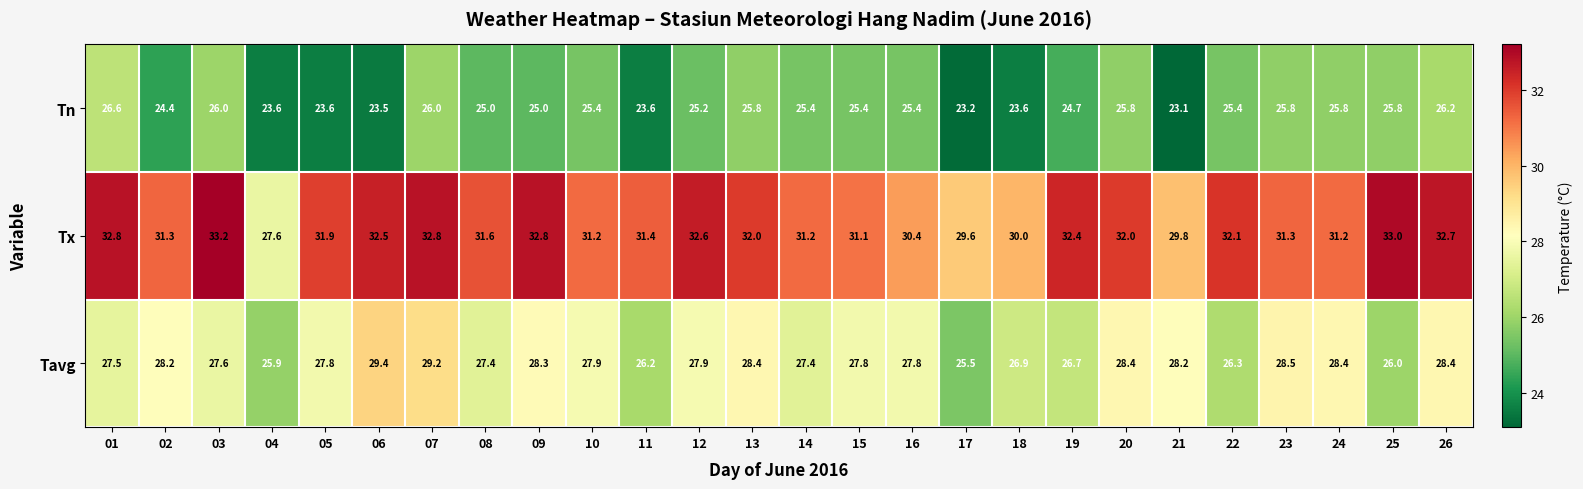

Is it true that Tn equals 25.8 at 25?

True